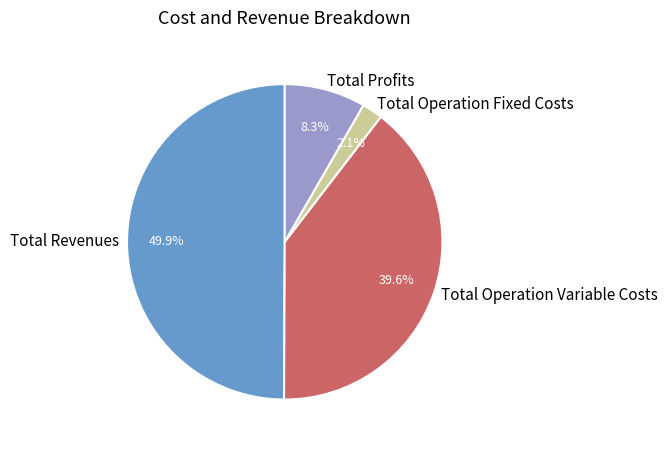

What percentage do Total Profits and Total Operation Fixed Costs together represent?

10.4%